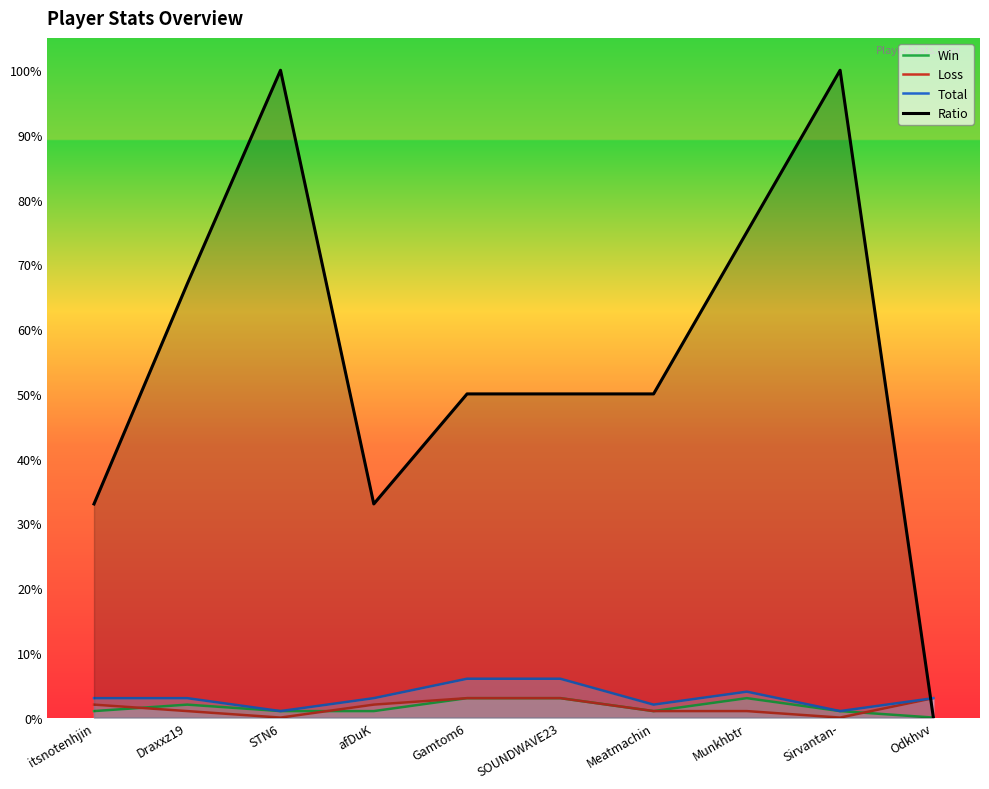

True or false: Win and Ratio intersect in this chart.

False